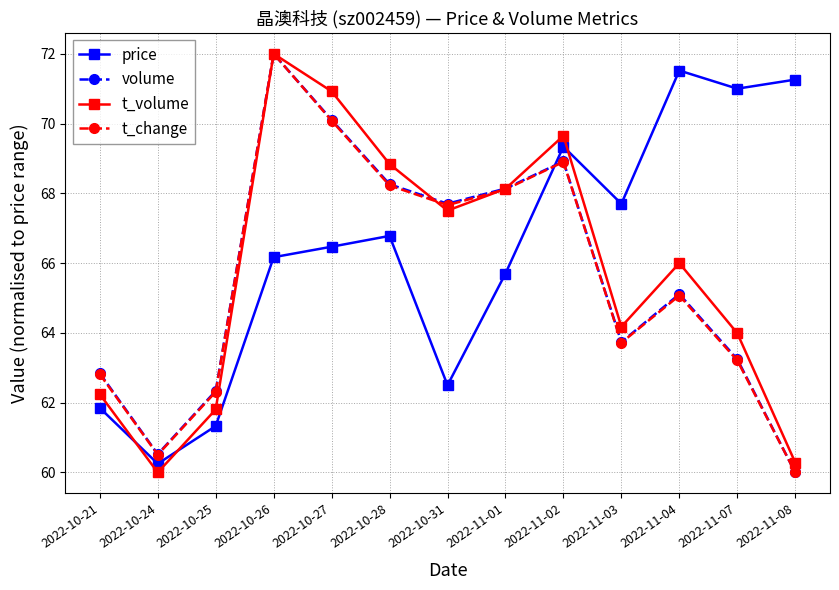

The value of t_volume at 2022-11-02 is 69.6. True or false?

True